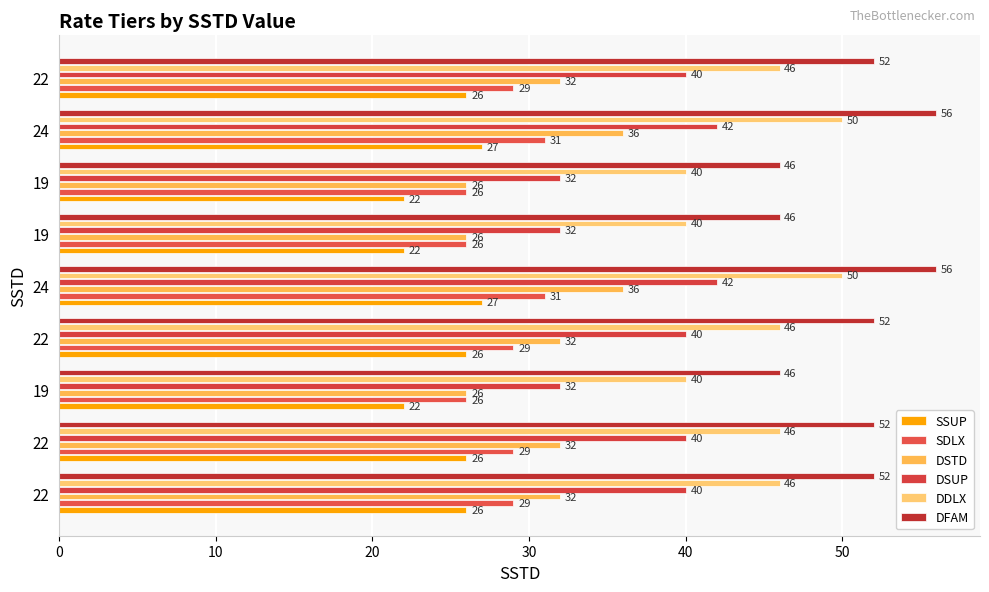

Count the number of categories in the chart.

9